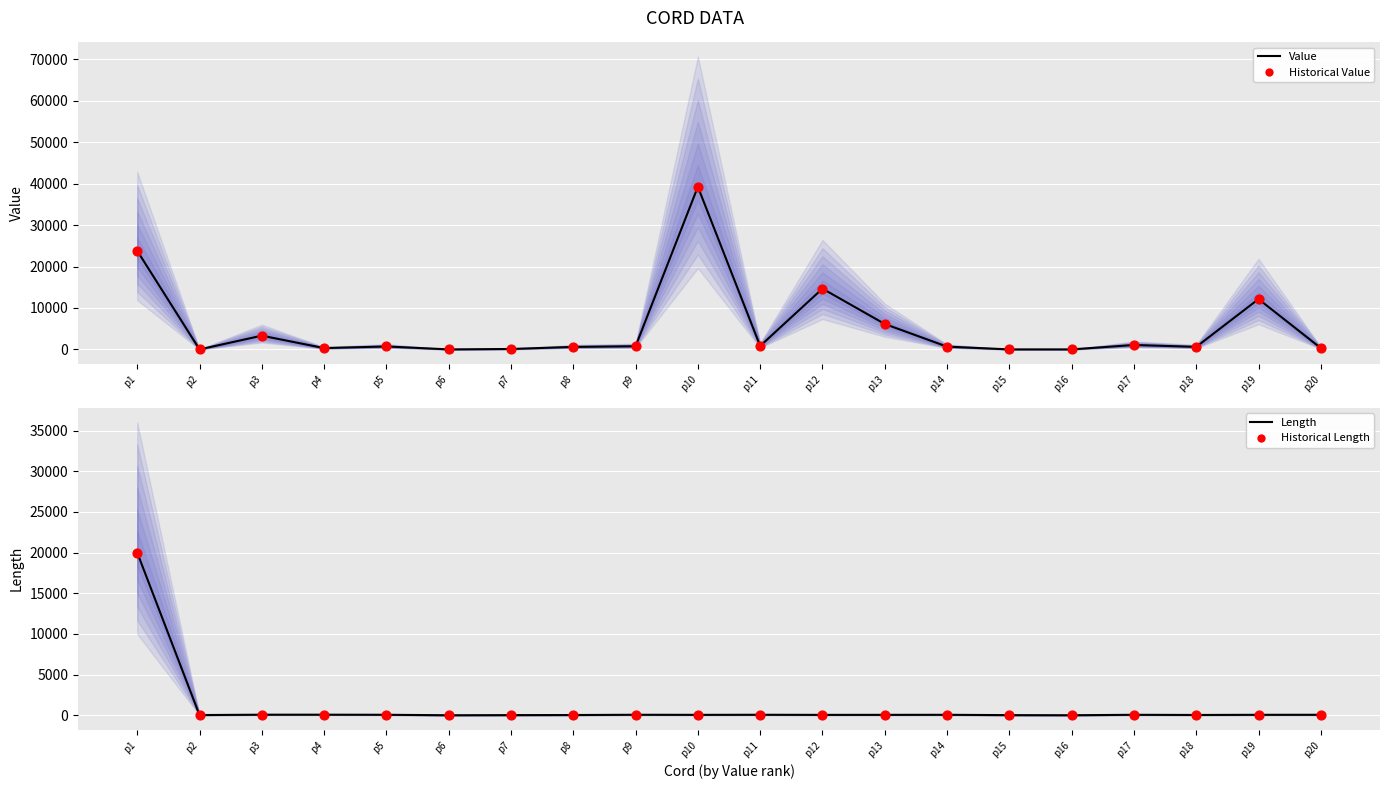

Which series has the largest Y range (max minus min)?

Value